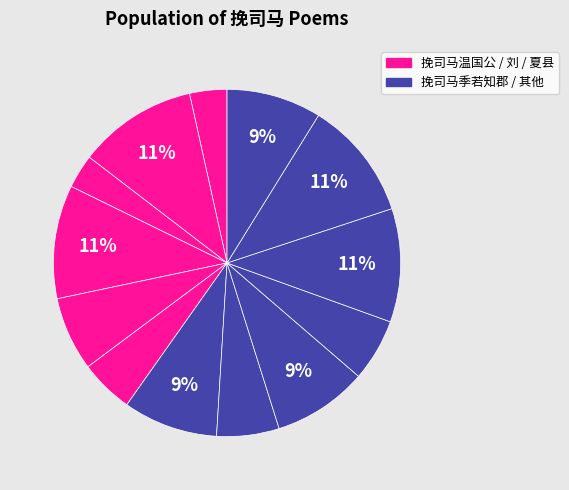

How many segments does this pie chart have?

13